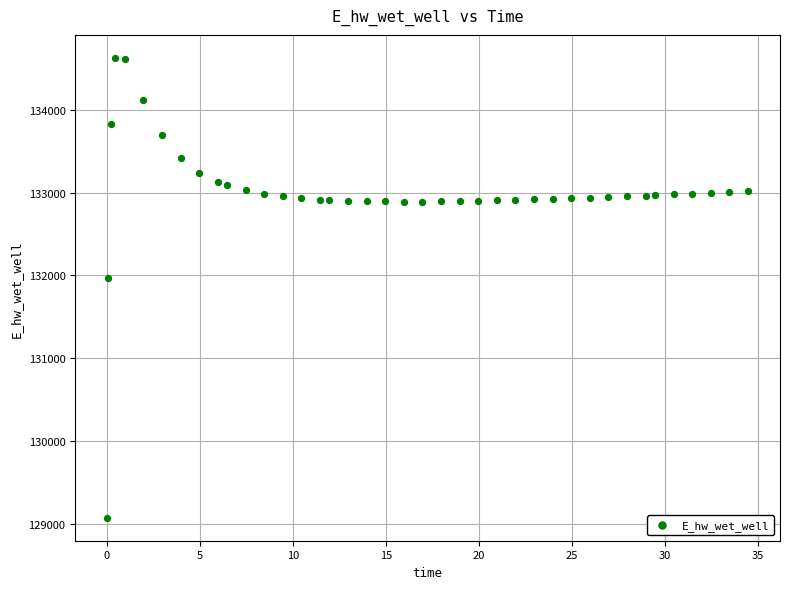

What Y value in the scatter plot is closest to 131849?

131969.9